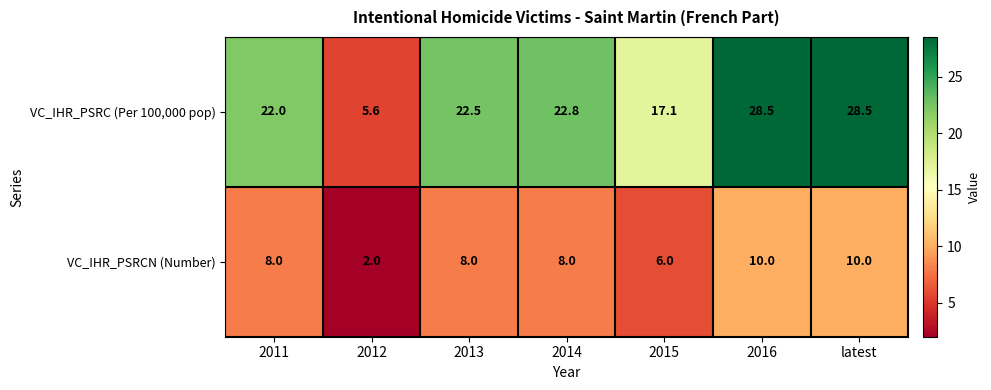

What is the smallest value displayed?

2.0